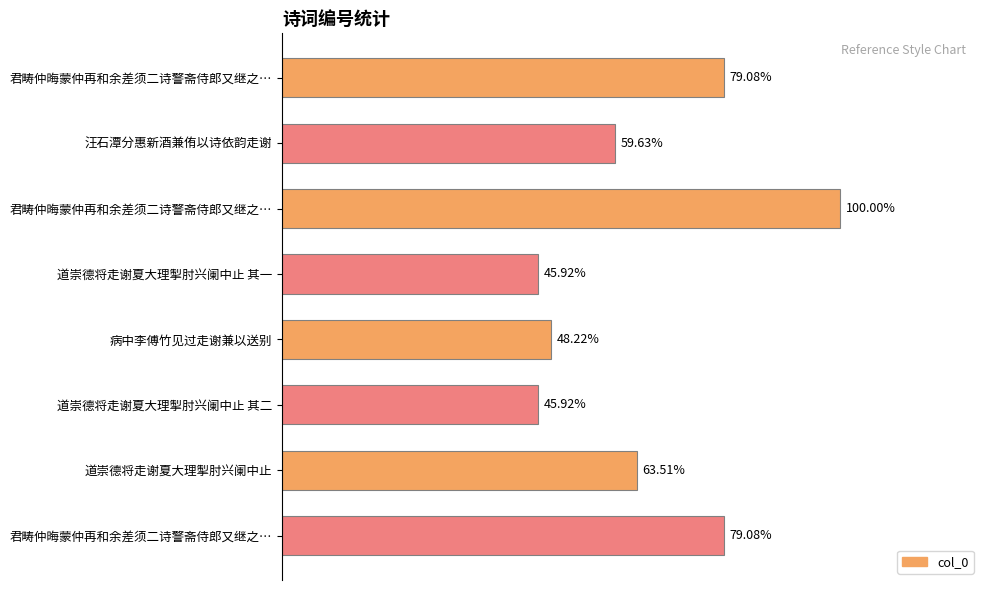

Does the chart contain any negative values?

No